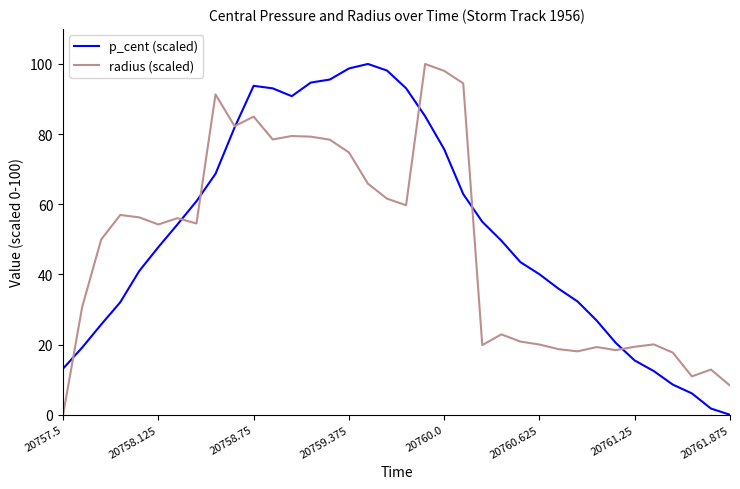

What is the maximum value for radius (scaled)?

100.0